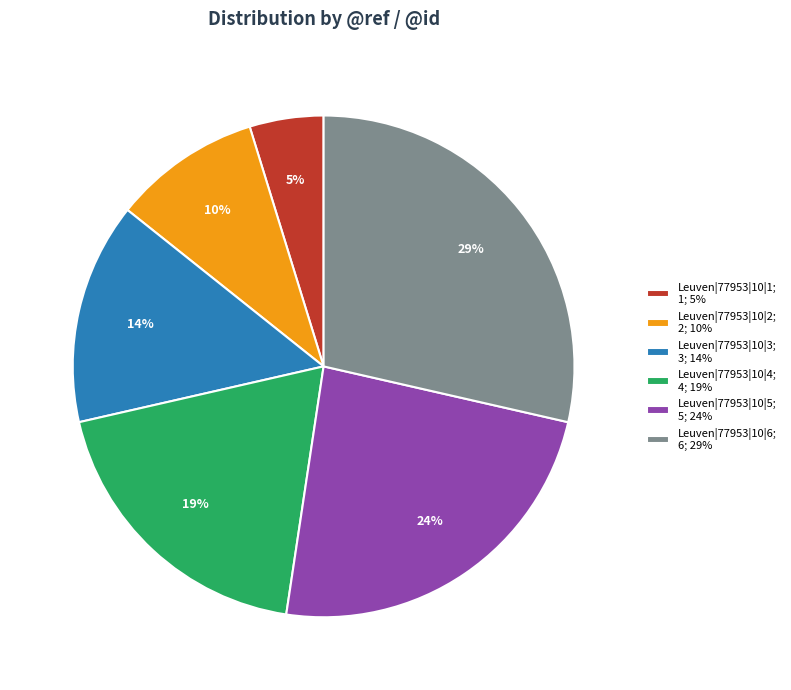

Which slice is the largest?

Leuven|77953|10|6